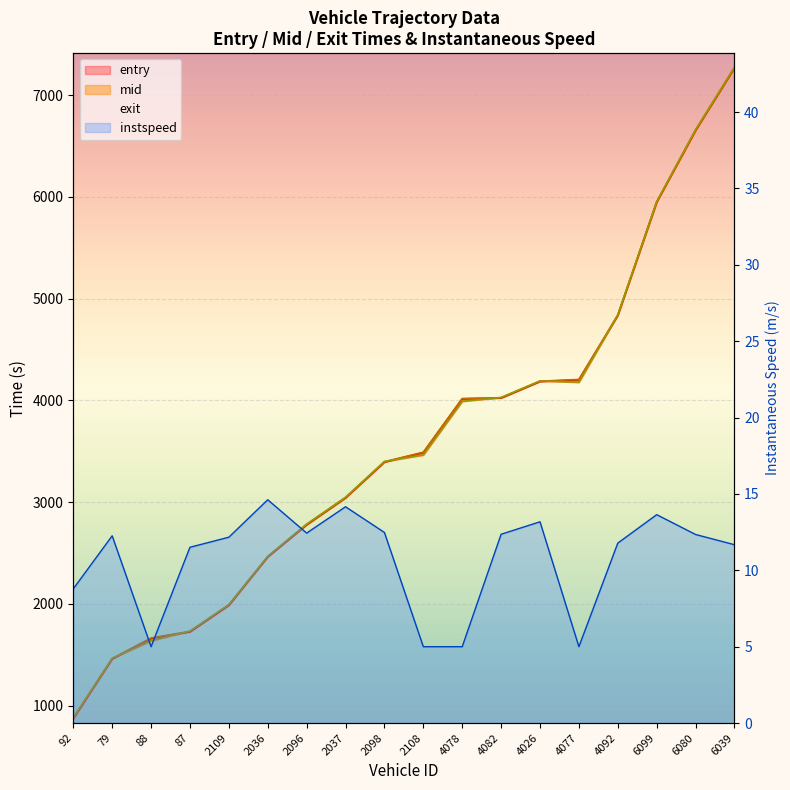

Reading left to right, transcribe all the data shown in this chart.

entry: 92=871.9	79=1458.4	88=1659.7	87=1725.0	2109=1985.3	2036=2461.1	2096=2776.2	2037=3040.6	2098=3392.5	2108=3486.2	4078=4014.4	4082=4021.8	4026=4184.3	4077=4201.8	4092=4833.3	6099=5946.4	6080=6652.0	6039=7266.3
mid: 92=877.1	79=1462.1	88=1664.2	87=1729.3	2109=1989.5	2036=2464.5	2096=2780.4	2037=3044.5	2098=3396.4	2108=3490.3	4078=4017.6	4082=4025.5	4026=4188.1	4077=4205.1	4092=4837.4	6099=5950.0	6080=6656.2	6039=7270.5
exit: 92=881.0	79=1464.9	88=1637.4	87=1732.3	2109=1992.5	2036=2466.9	2096=2783.3	2037=3047.0	2098=3399.2	2108=3463.3	4078=3990.1	4082=4028.2	4026=4190.7	4077=4177.4	4092=4840.4	6099=5952.6	6080=6659.0	6039=7273.4
instspeed: 92=8.8	79=12.3	88=5.0	87=11.5	2109=12.2	2036=14.6	2096=12.4	2037=14.2	2098=12.5	2108=5.0	4078=5.0	4082=12.4	4026=13.2	4077=5.0	4092=11.8	6099=13.6	6080=12.3	6039=11.7